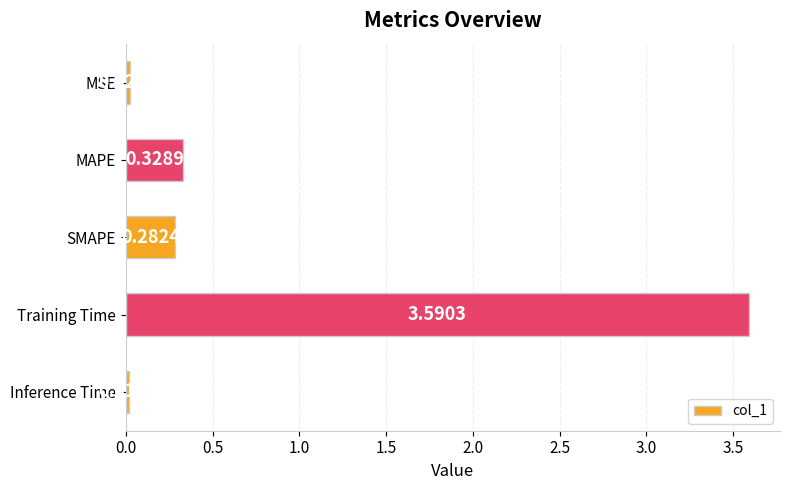

What is the average value?

0.8